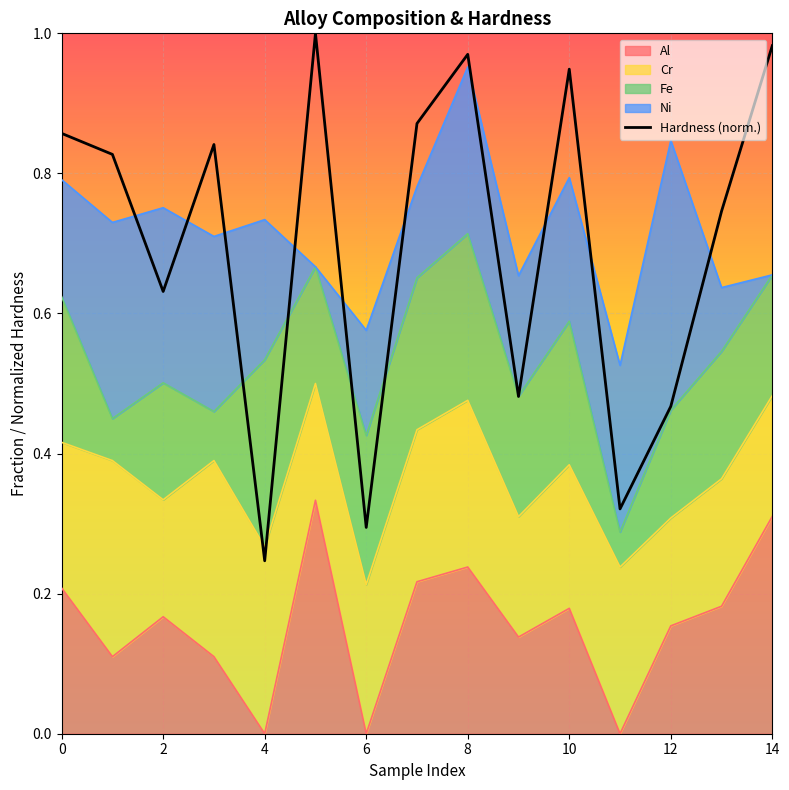

What is the difference between the values at 6 and 10?

0.2